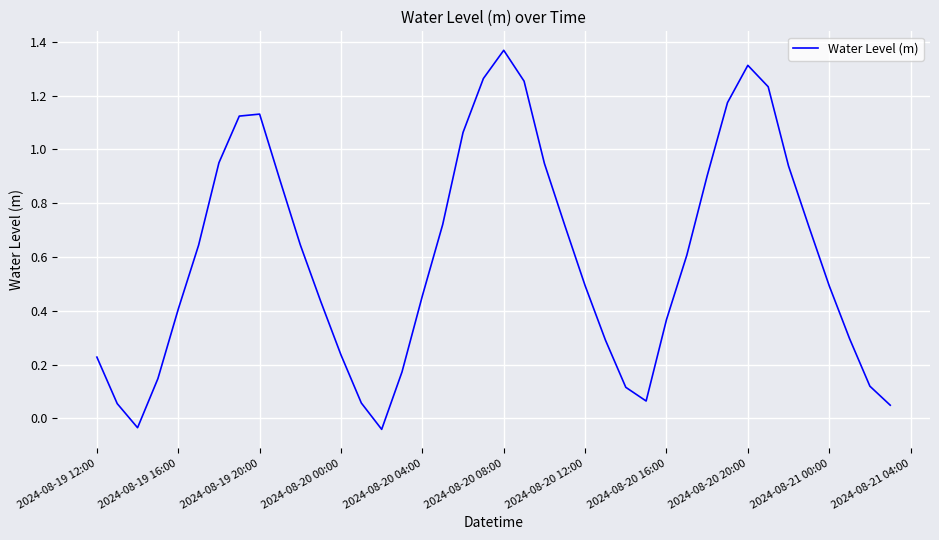

What is the difference between the maximum and minimum values?

1.4